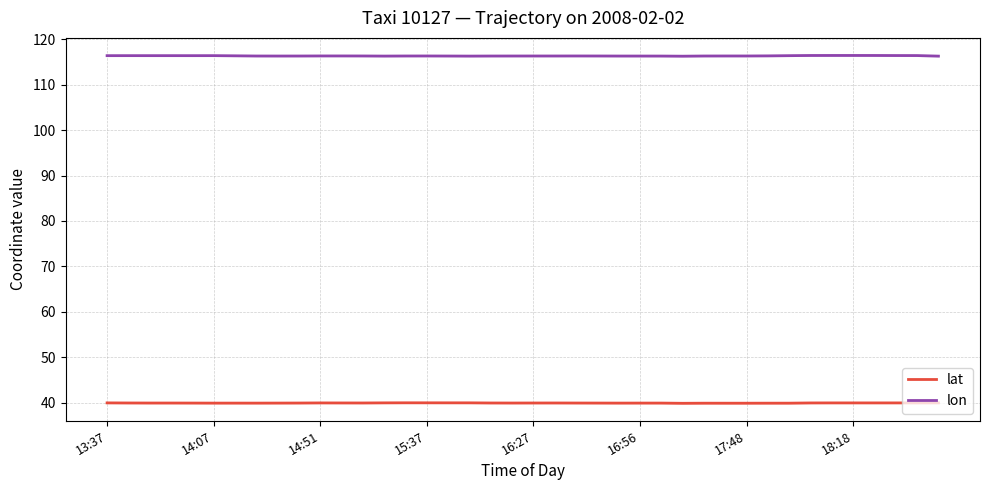

How many series are shown in this chart?

2